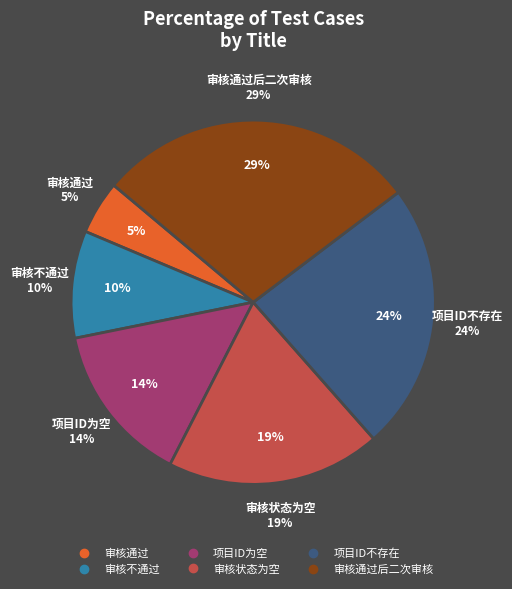

To the nearest percent, what is the combined percentage of 审核通过 and 审核状态为空?

24%